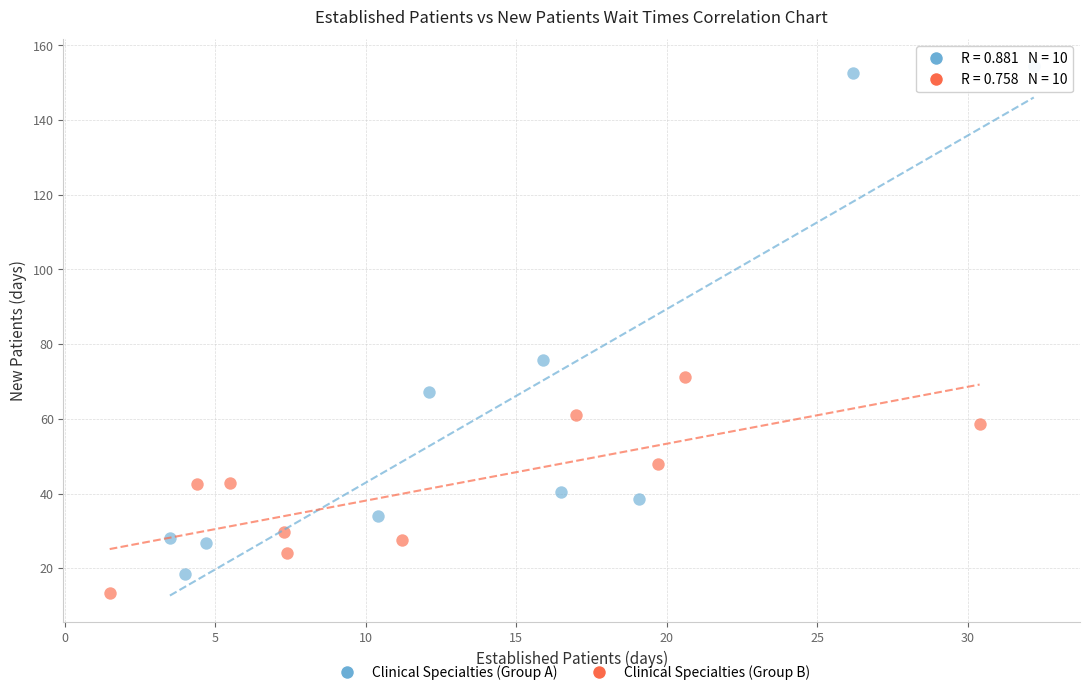

Which series has the largest Y range (max minus min)?

Clinical Specialties (Group A)